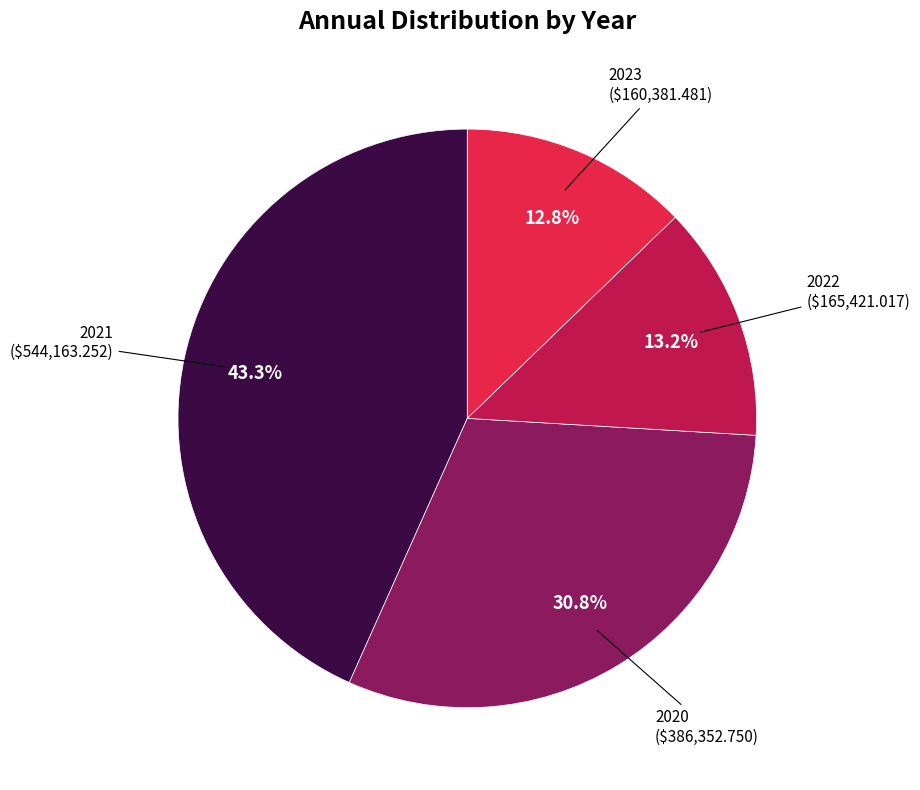

Does any single category account for the majority?

No